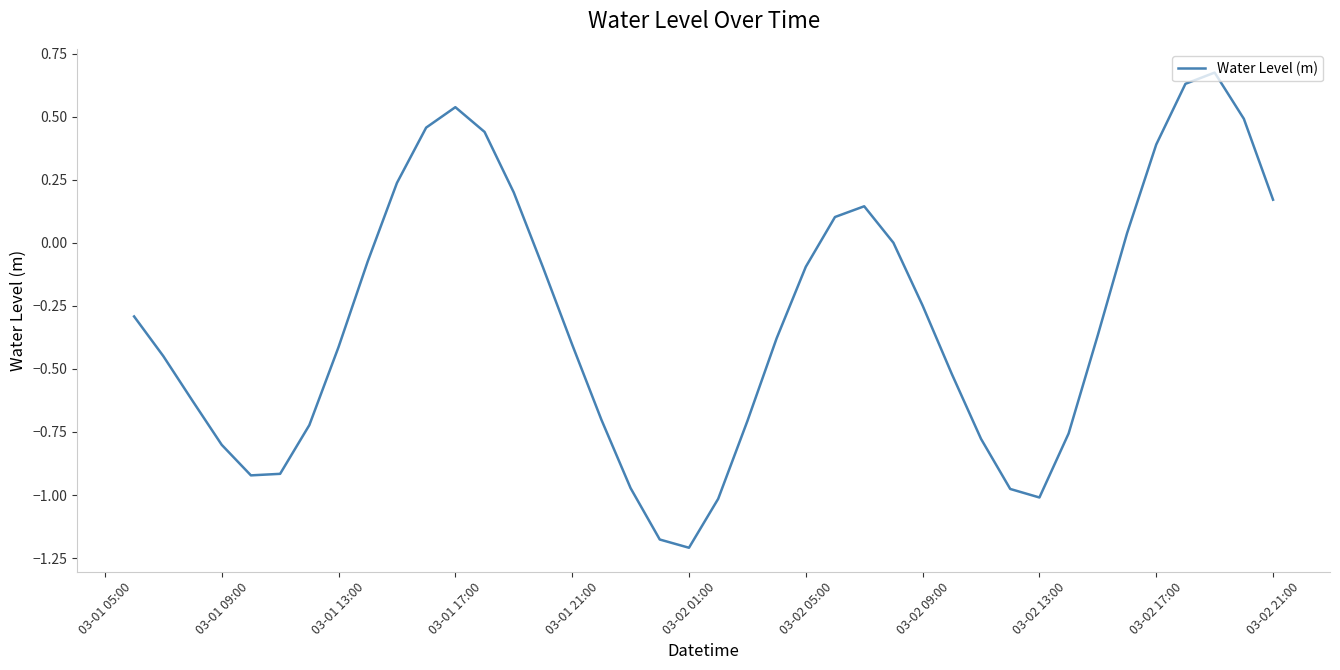

What is the difference between the maximum and minimum values?

1.9